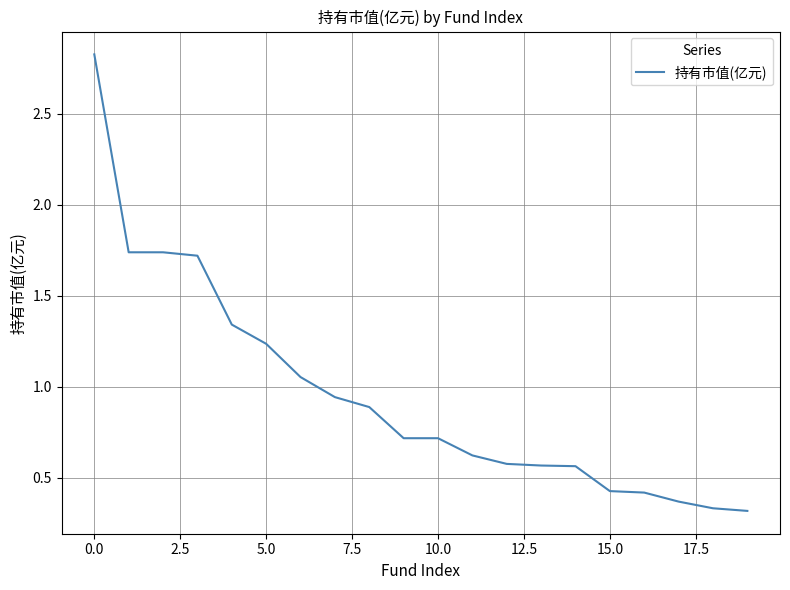

What is the difference between the maximum and minimum values?

2.5